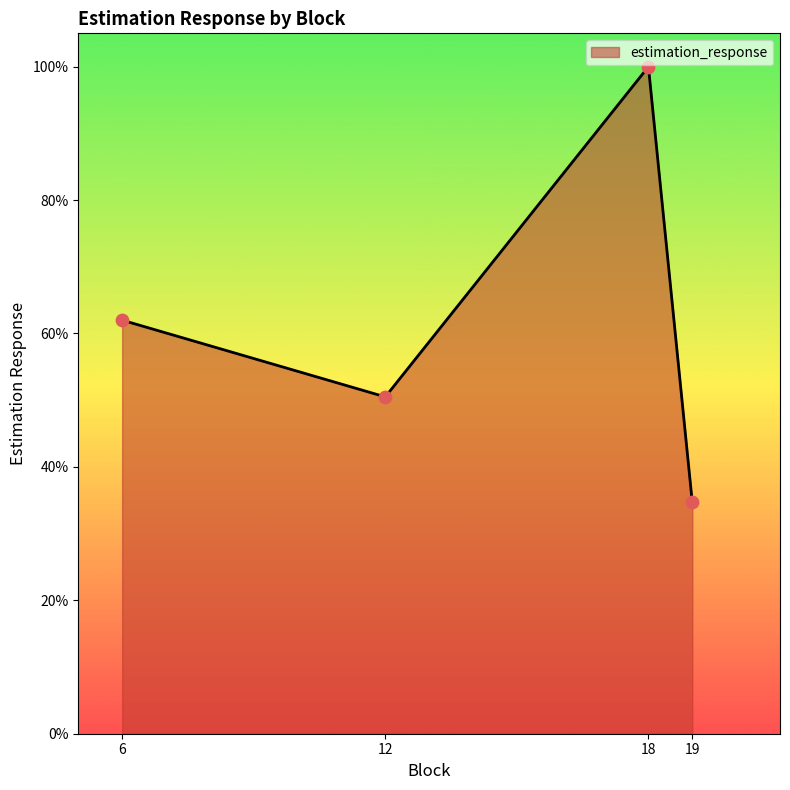

Approximately how many times larger is the value at 19 compared to 6?

0.6